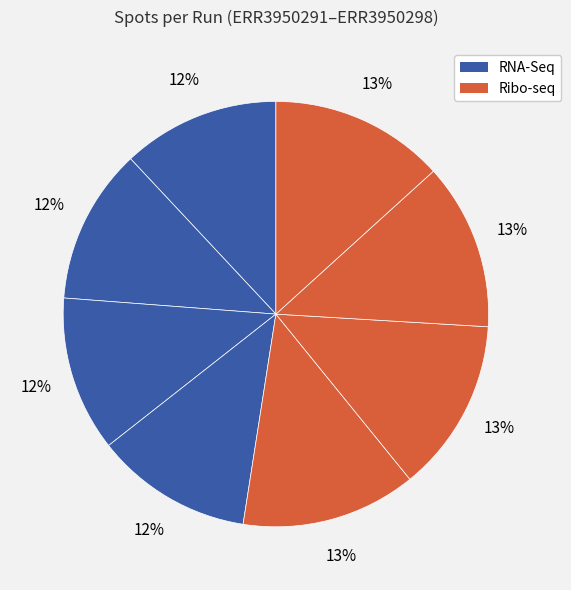

How many segments does this pie chart have?

8